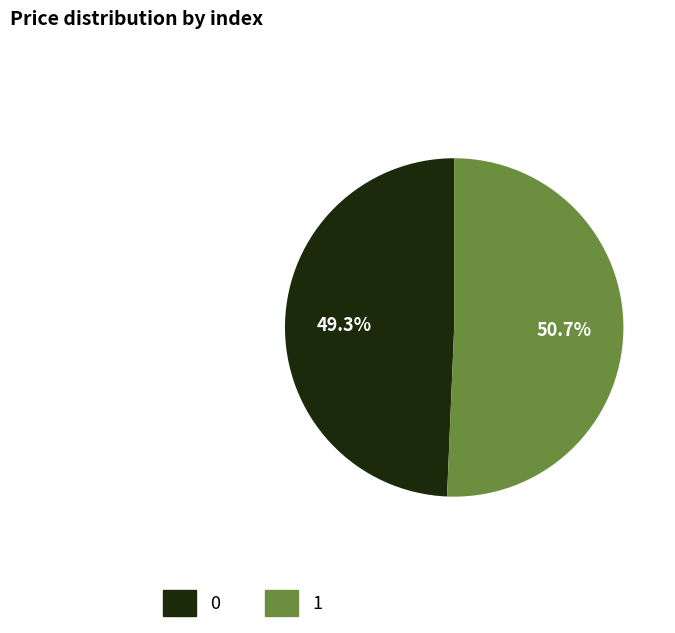

What is the ratio of the value at 1 to the value at 0?

1.0